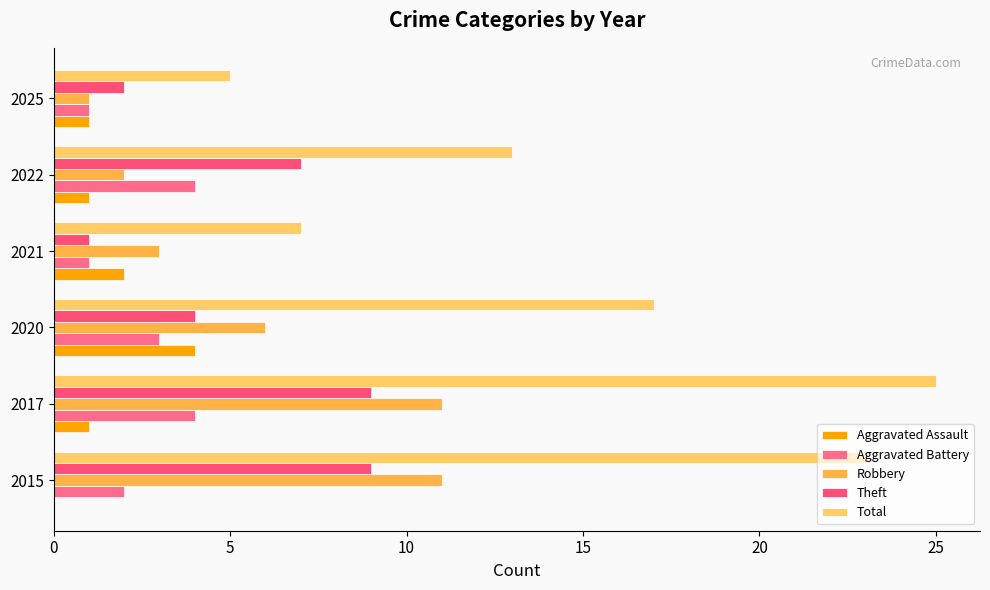

How many data points does each series have?

6